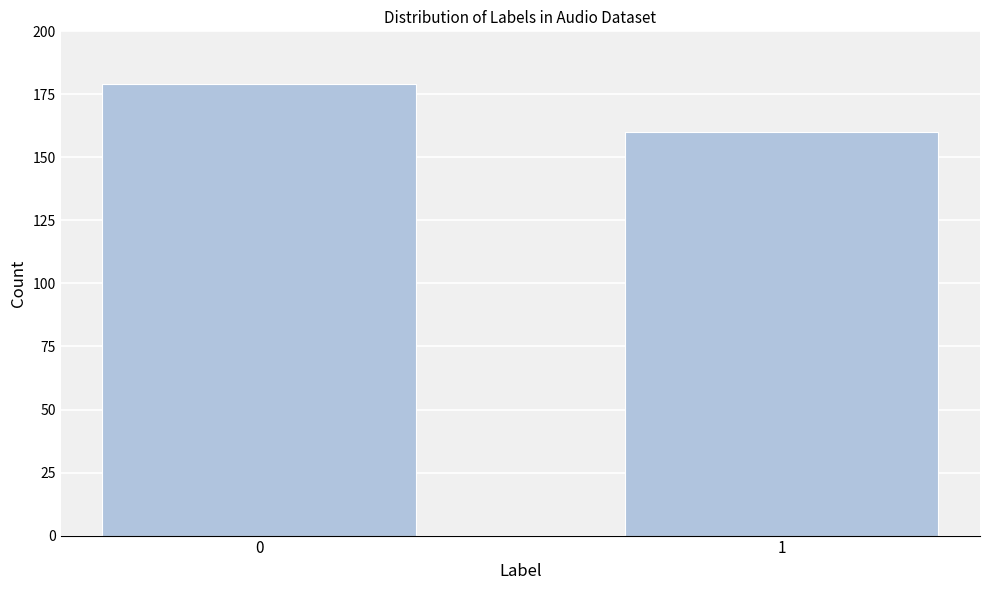

Reading left to right, what are all the values shown in this chart?

0=179	1=160